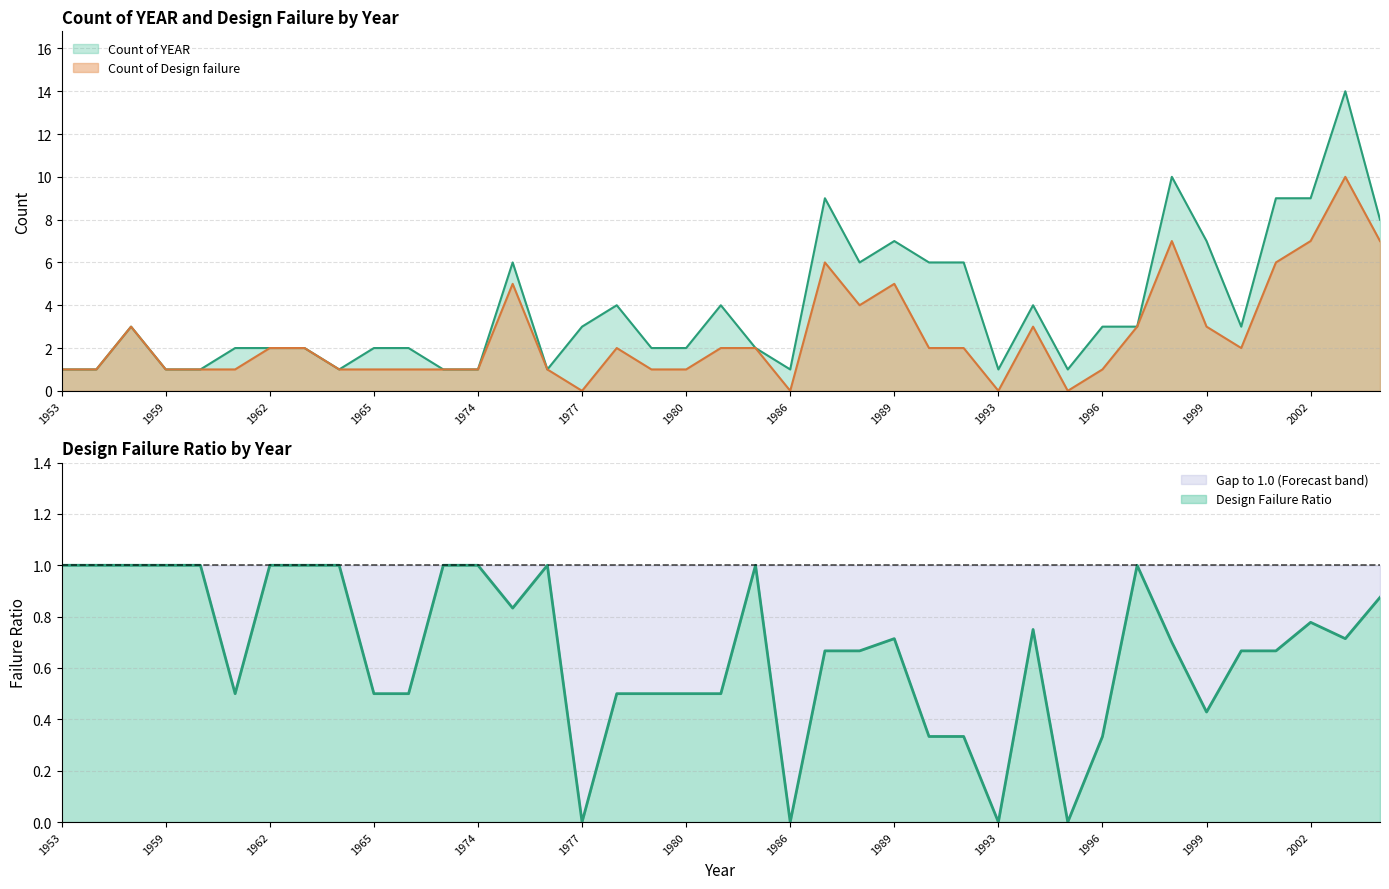

Is it true that Count of YEAR equals 3.4 at 1963?

False